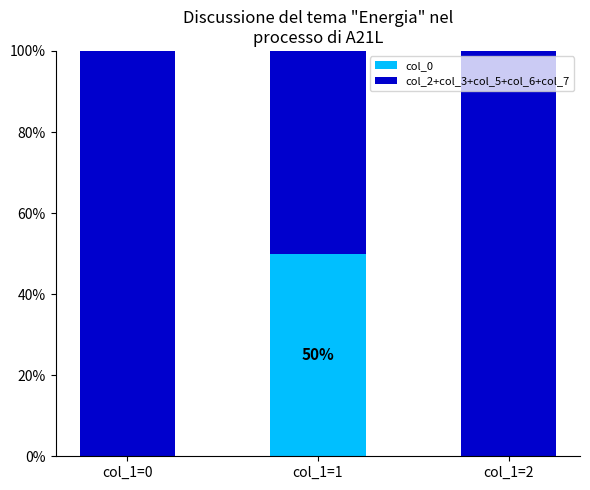

How many categories are shown in the chart?

3